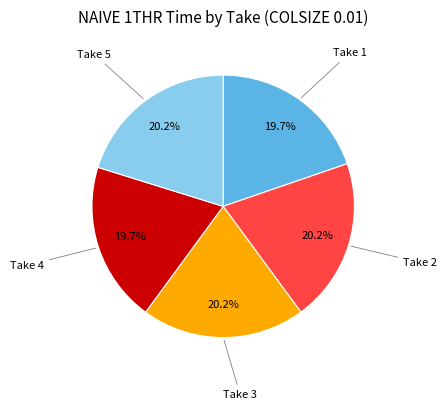

Does any single category account for the majority?

No